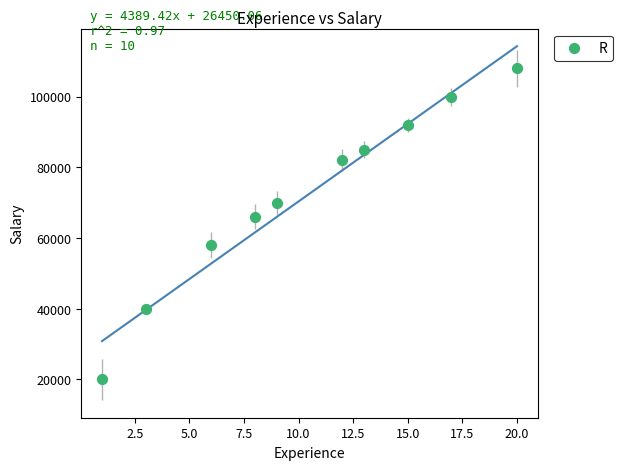

What Y value in the scatter plot is closest to 64000?

66000